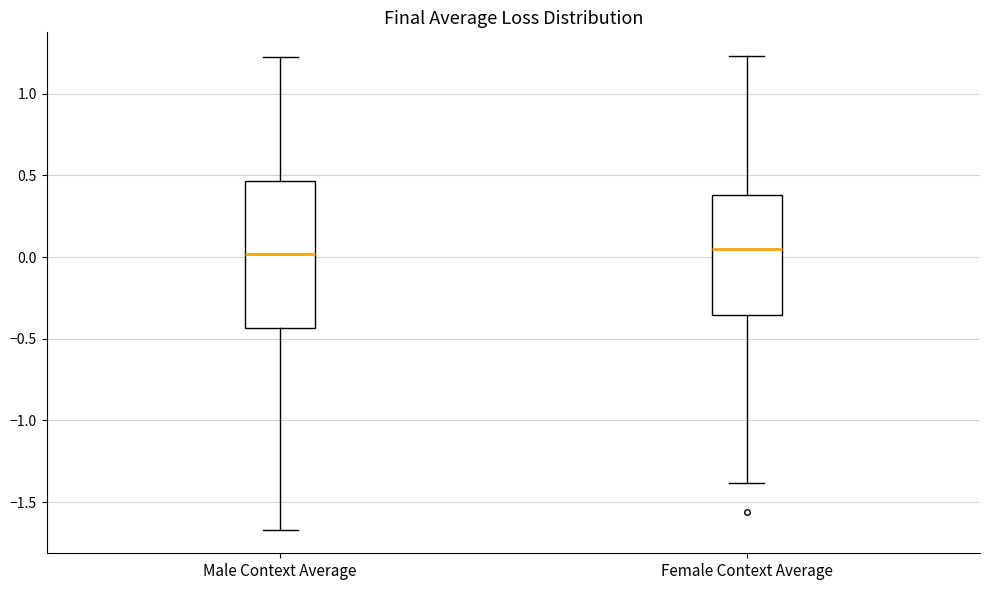

Reading left to right, transcribe this box plot: for each box, give where its median line is, the range the box spans, and where its two whiskers end, as read against the y-axis. The values are not printed on the chart, so give them approximately, as read against the axis.

Male Context Average: median 0.00, box -0.45 to 0.45, whiskers -1.65 to 1.25
Female Context Average: median 0.05, box -0.35 to 0.40, whiskers -1.40 to 1.25